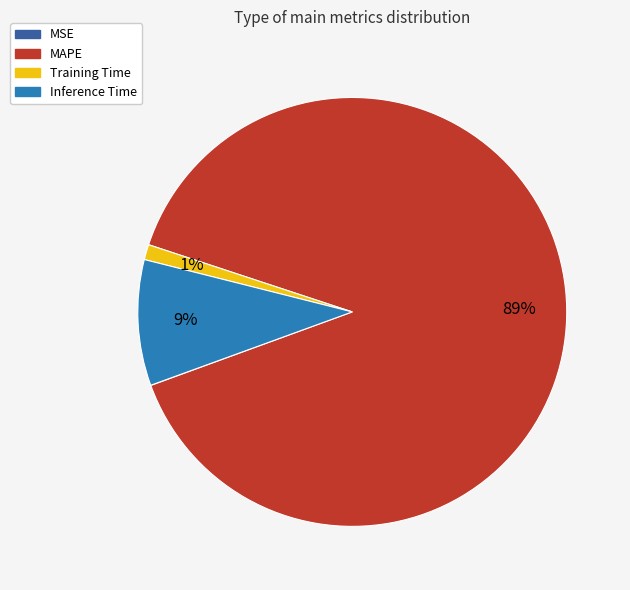

Is it true that Training Time is 1% of the pie?

True